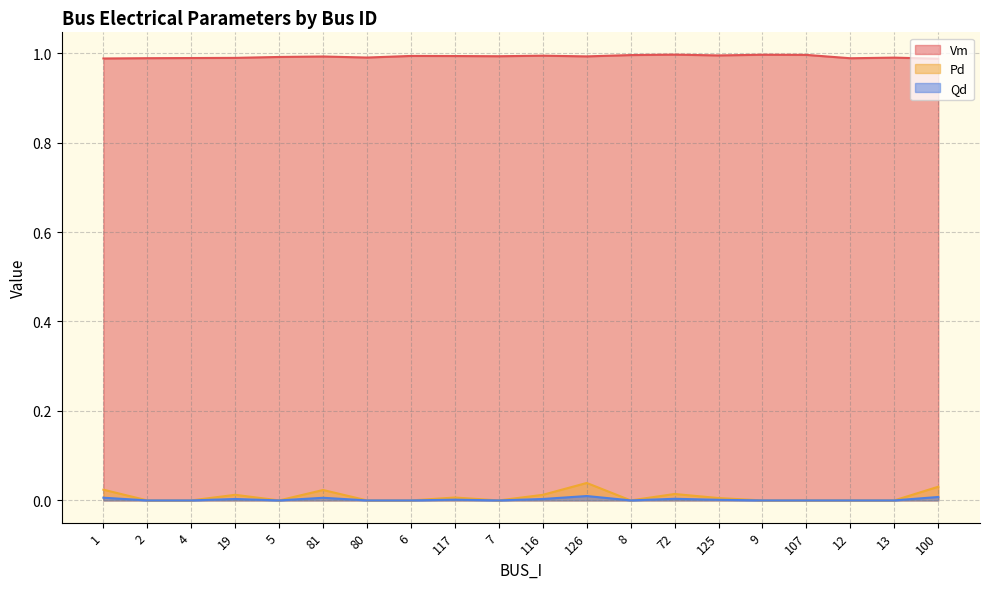

The value of Vm at 81 is 0.5. True or false?

False